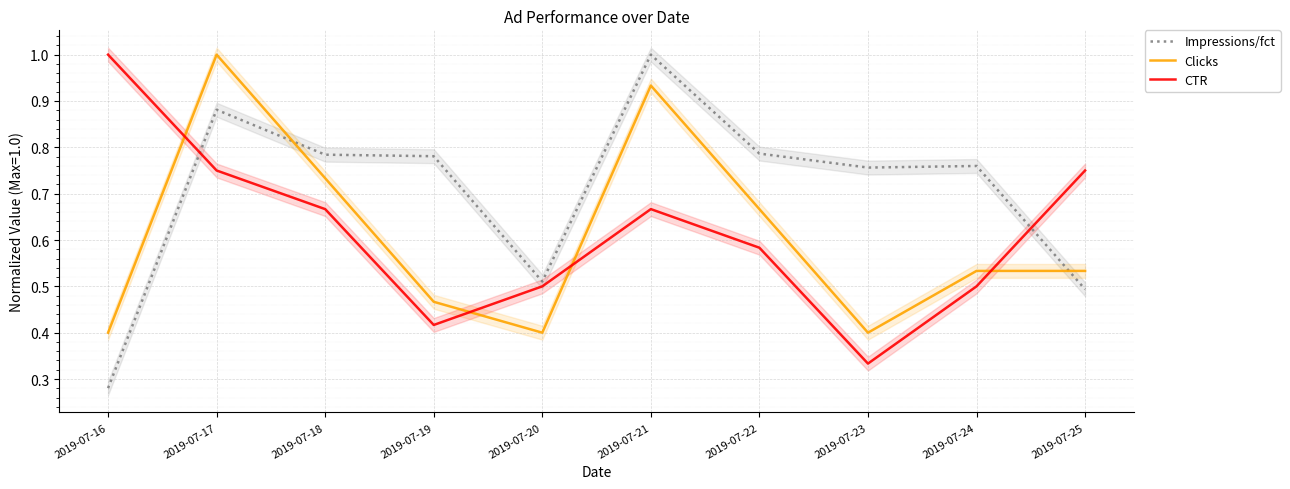

Which series changed the most between 2019-07-21 and 2019-07-23?

Clicks